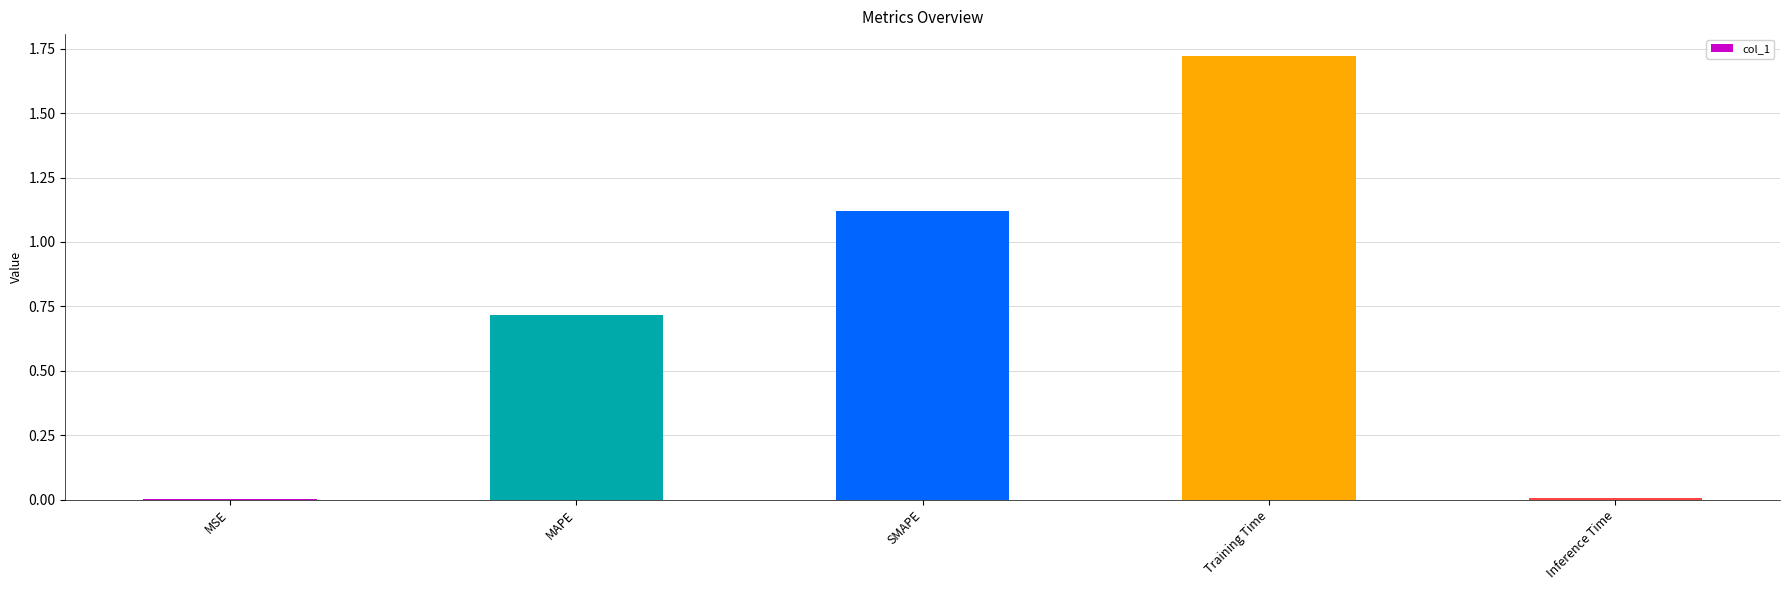

Between Inference Time and SMAPE, which is larger?

SMAPE